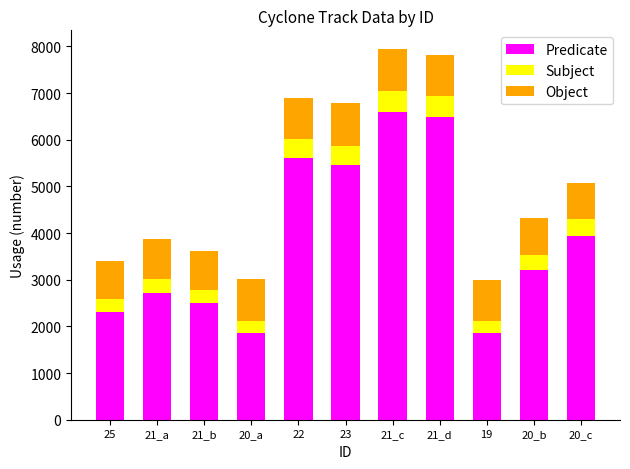

What is the sum of all Predicate values?

42543.8